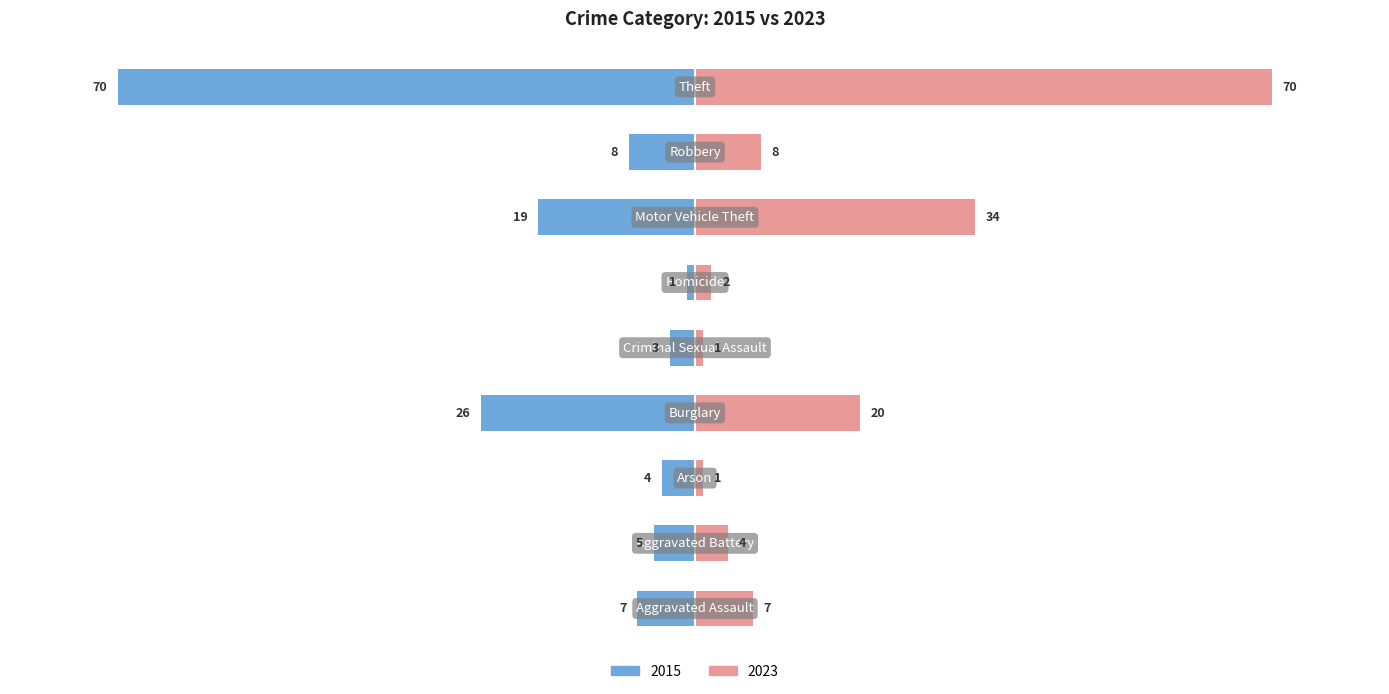

What are all the series names shown in the legend?

2015, 2023